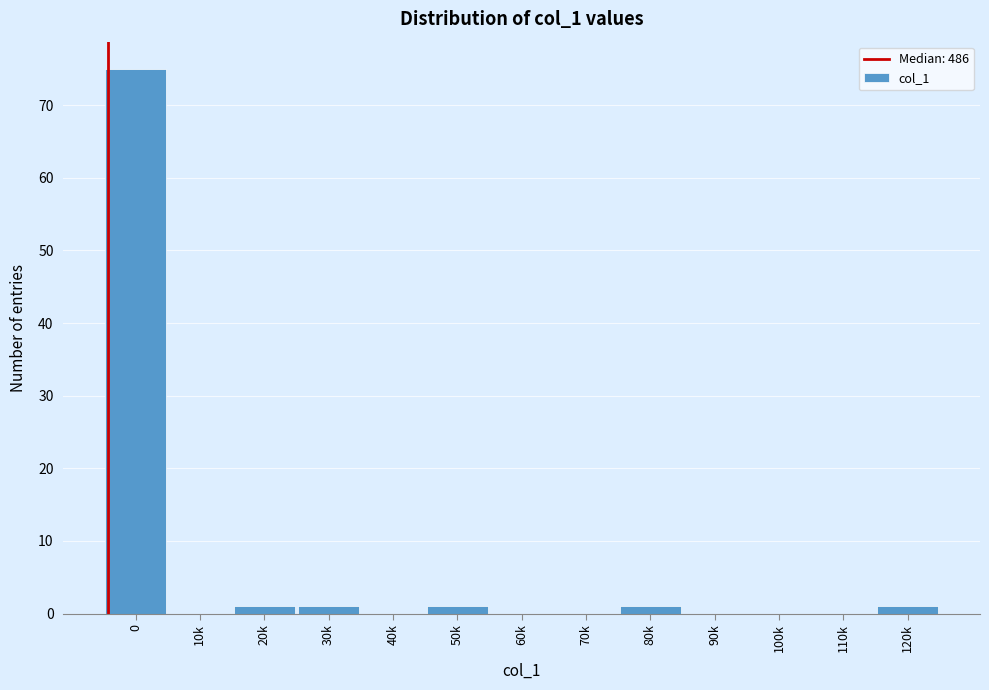

Reading left to right, extract all data points from this chart.

0=75	10k=0	20k=1	30k=1	40k=0	50k=1	60k=0	70k=0	80k=1	90k=0	100k=0	110k=0	120k=1